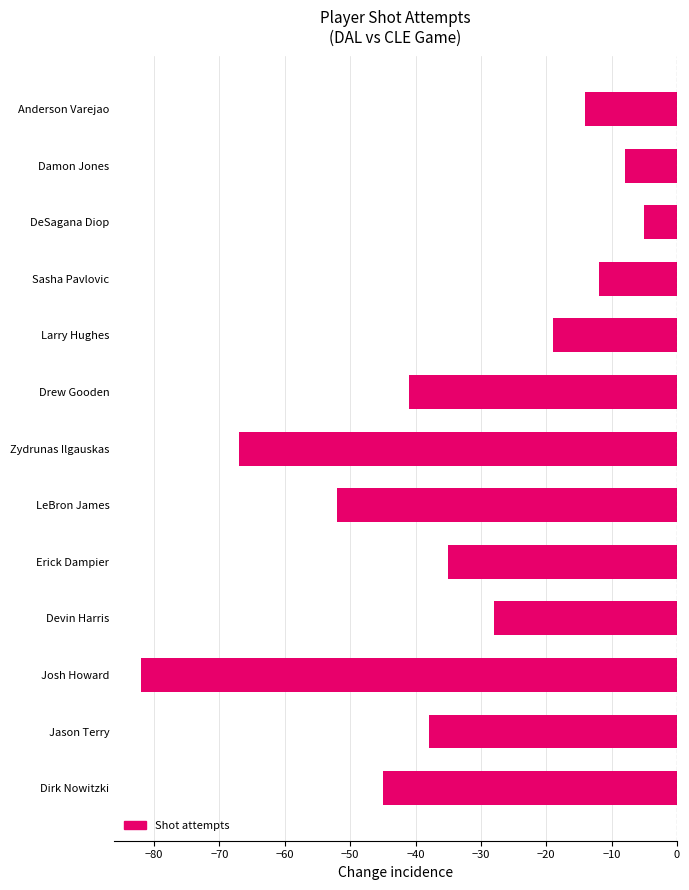

Does the chart contain any negative values?

Yes